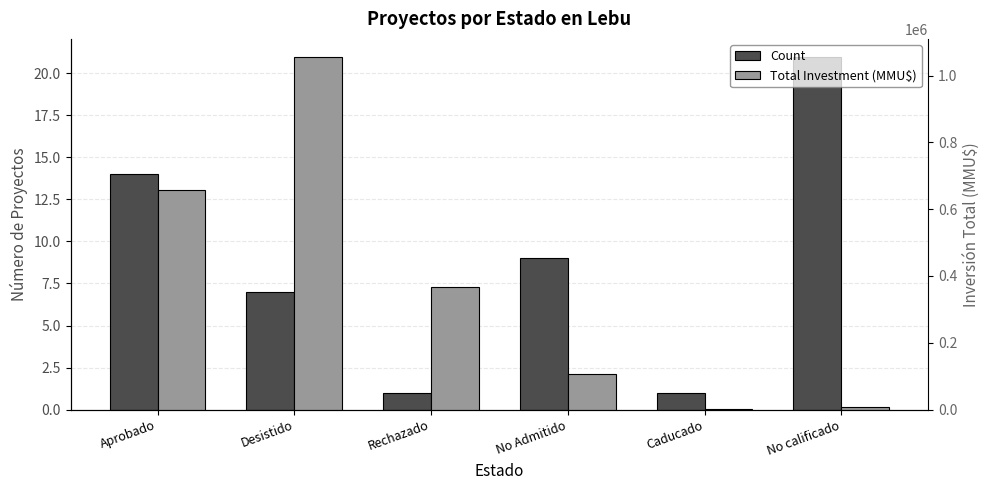

Is it true that Count equals 16 at No Admitido?

False